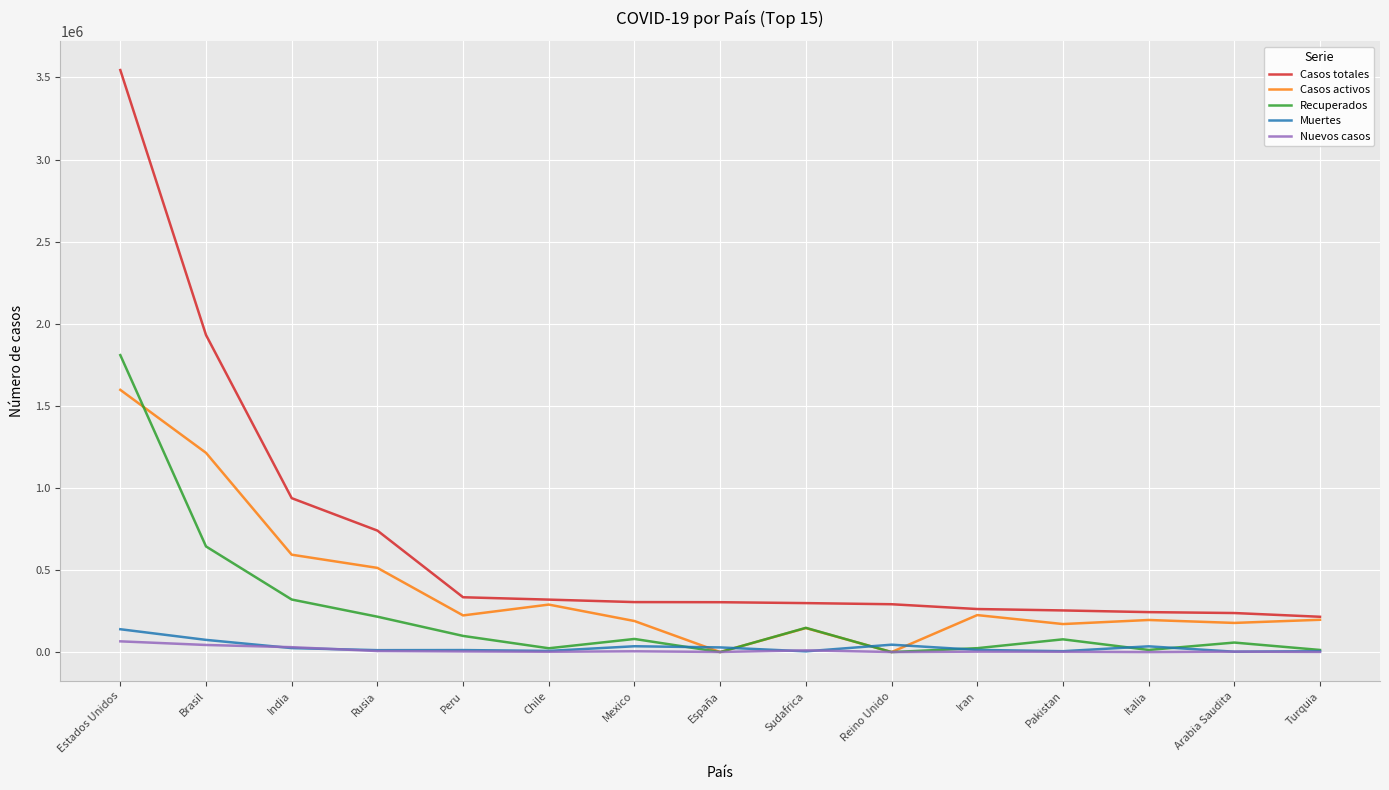

What is the maximum value shown in the chart?

3544857